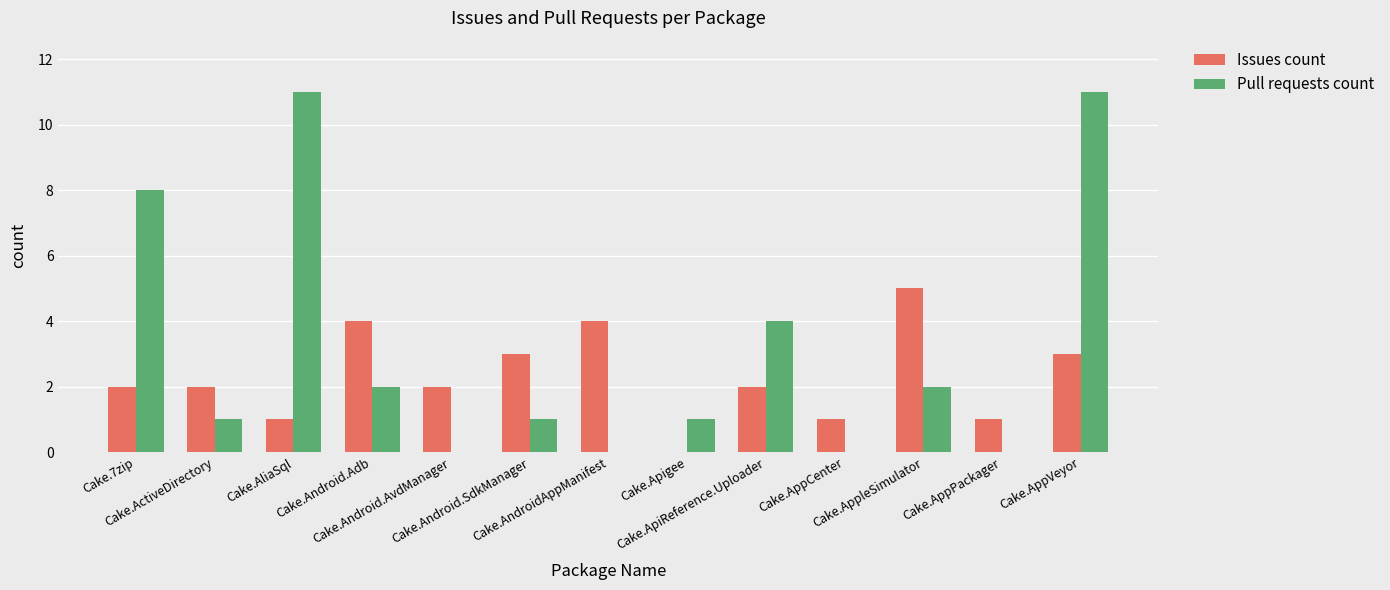

What is the sum of all Issues count values?

30